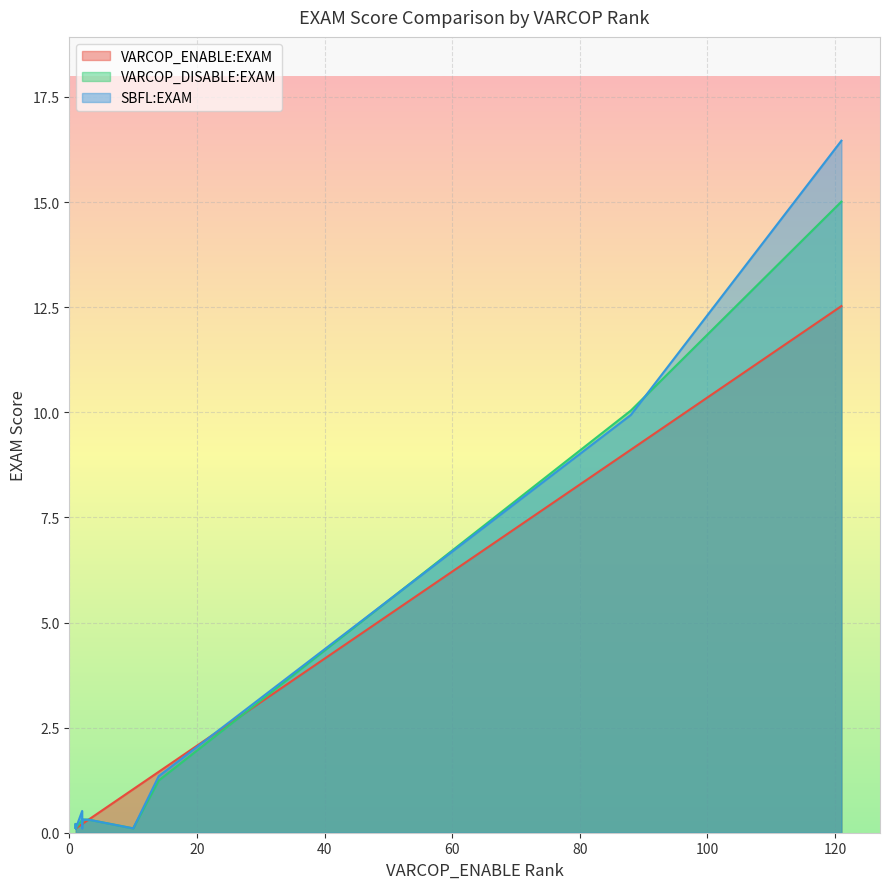

Which series has the largest range (max minus min)?

SBFL:EXAM